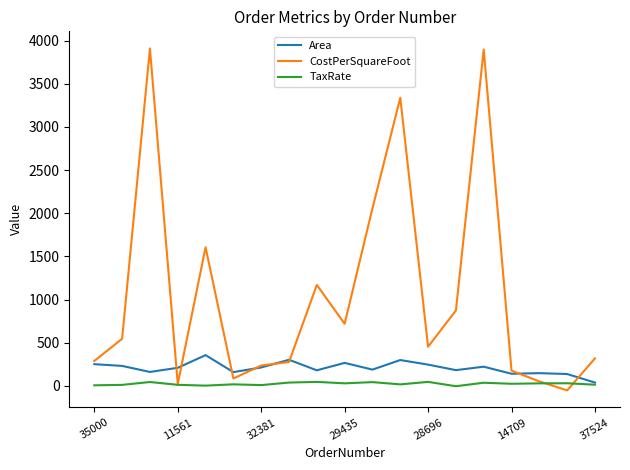

Which series has the widest spread of values?

CostPerSquareFoot